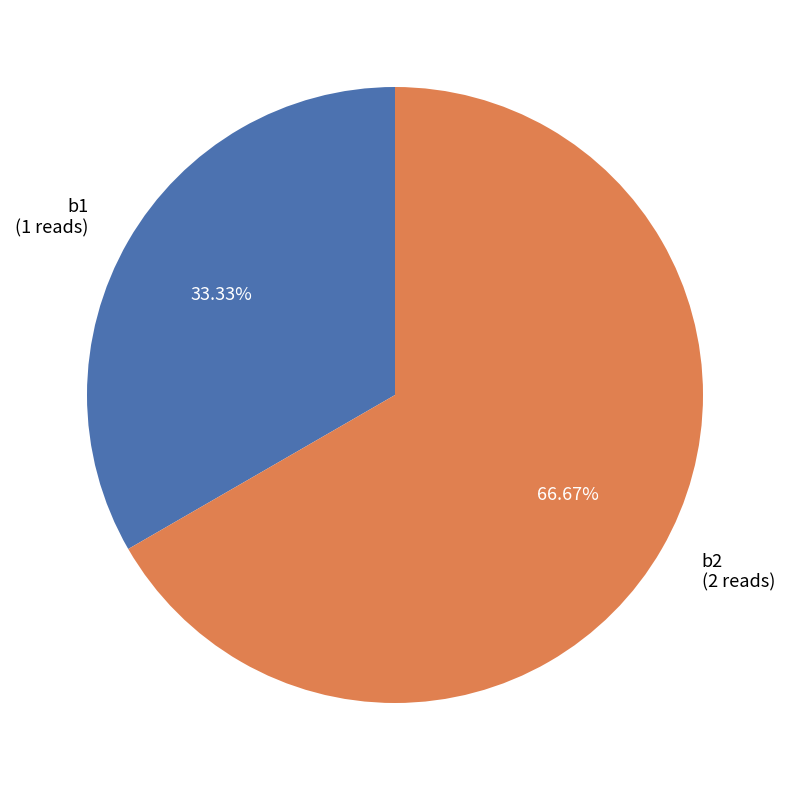

What percentage is the b1 slice, to the nearest percent?

33%